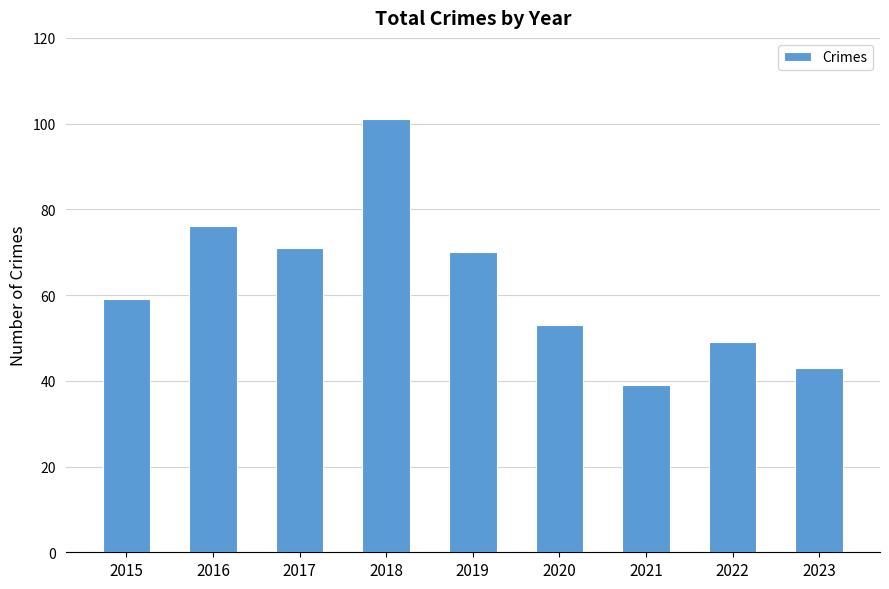

Is it true that the value at 2023 is 43?

True